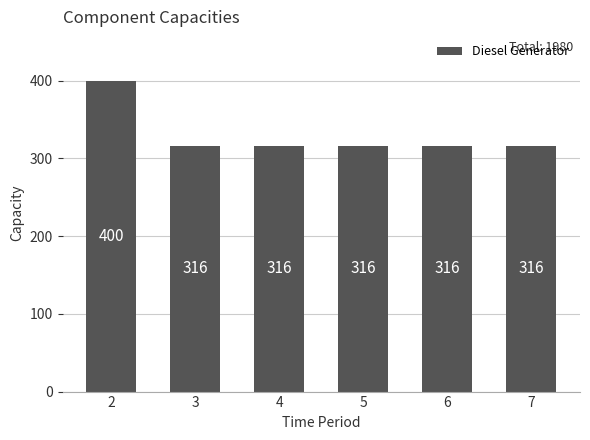

Reading left to right, transcribe all the data shown in this chart.

400	316	316	316	316	316